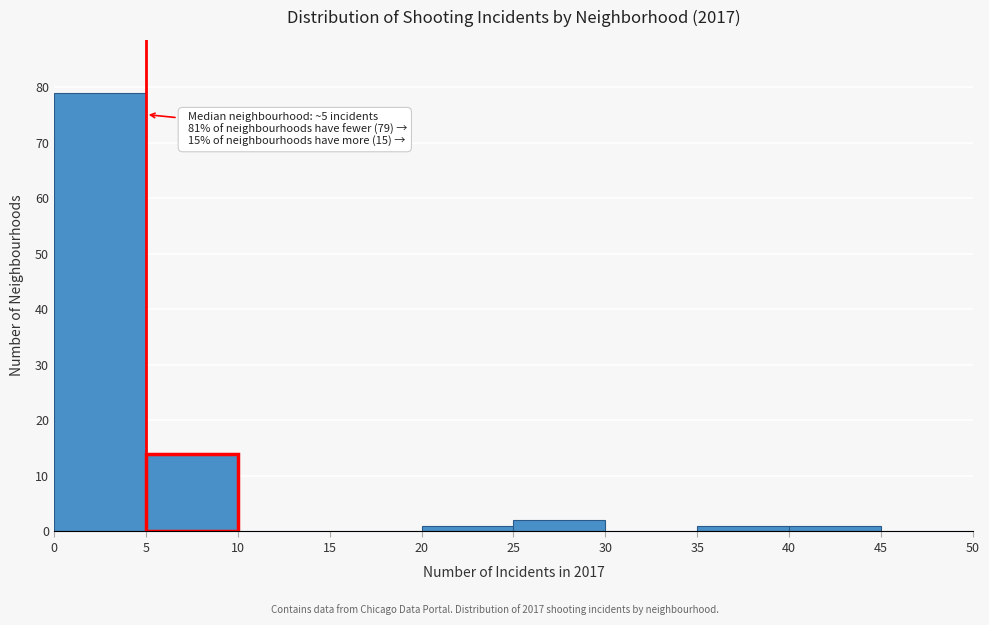

Which range on the x-axis has the tallest bar?

0 to 5